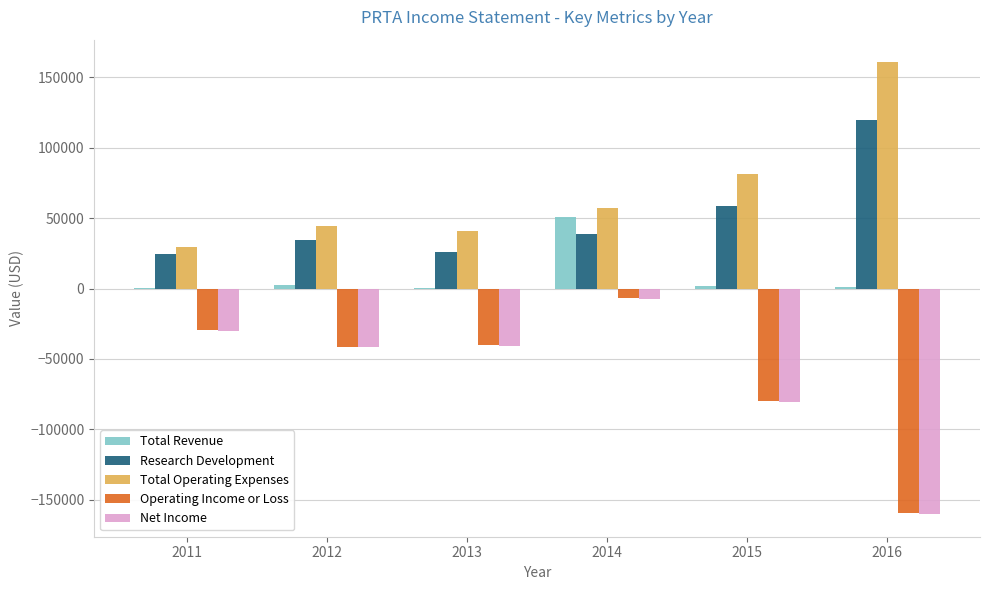

Which series has the largest total across all categories?

Total Operating Expenses